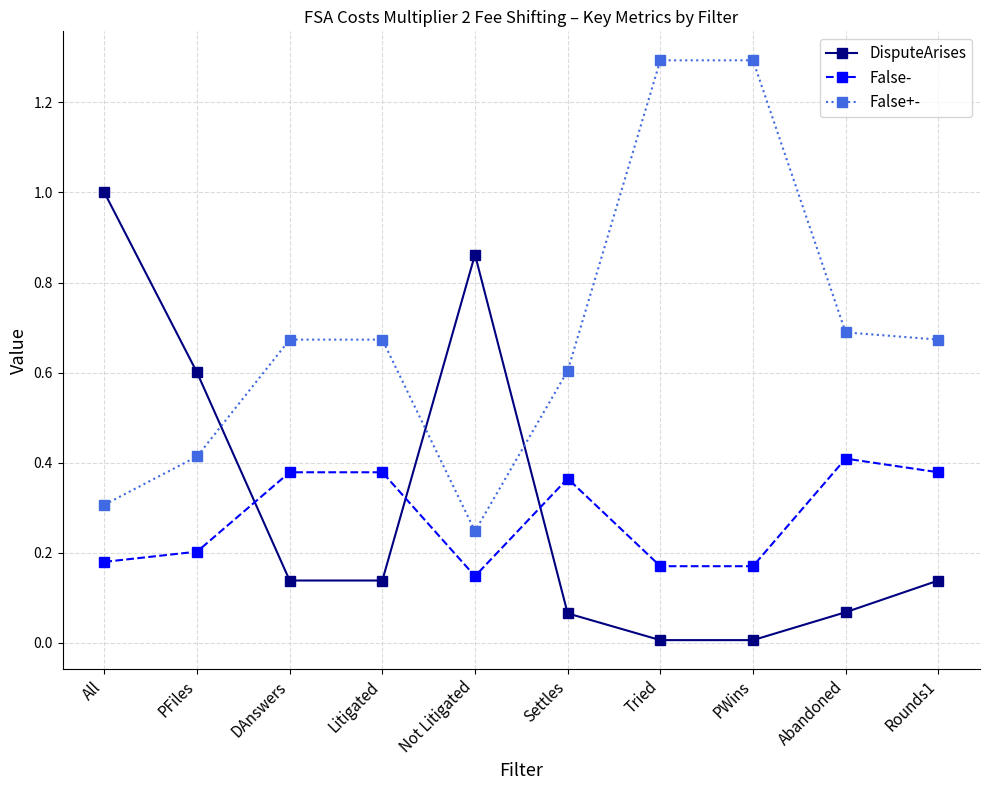

What is the difference between the maximum and minimum values in the DisputeArises series?

1.0